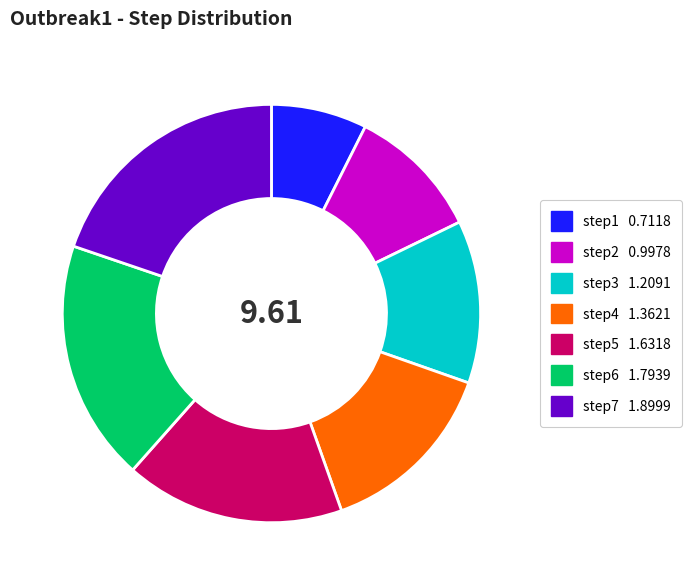

The step4 slice represents 14% of the pie. True or false?

True